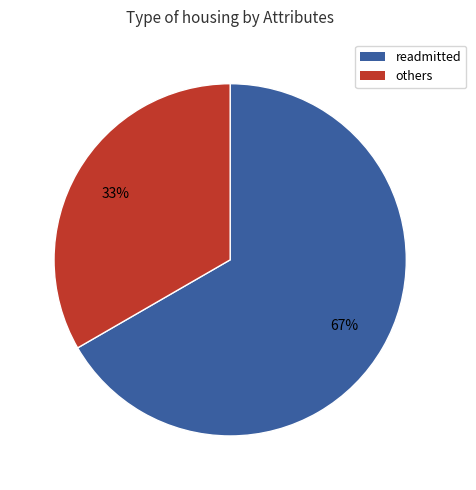

To the nearest percent, what is the average slice percentage?

50%